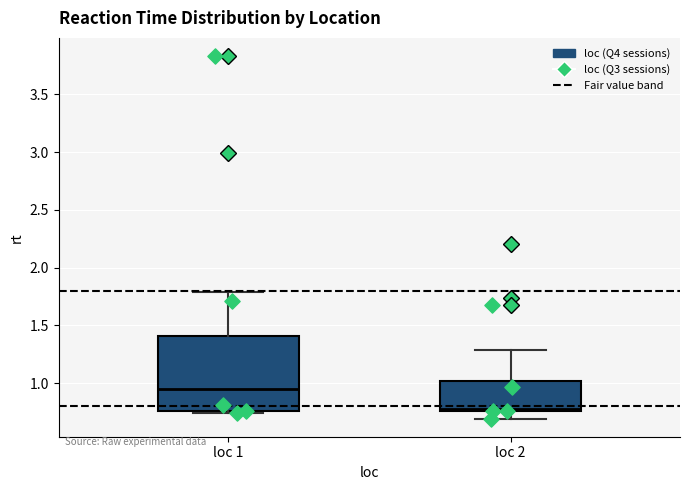

Which box has the highest median line?

loc 1